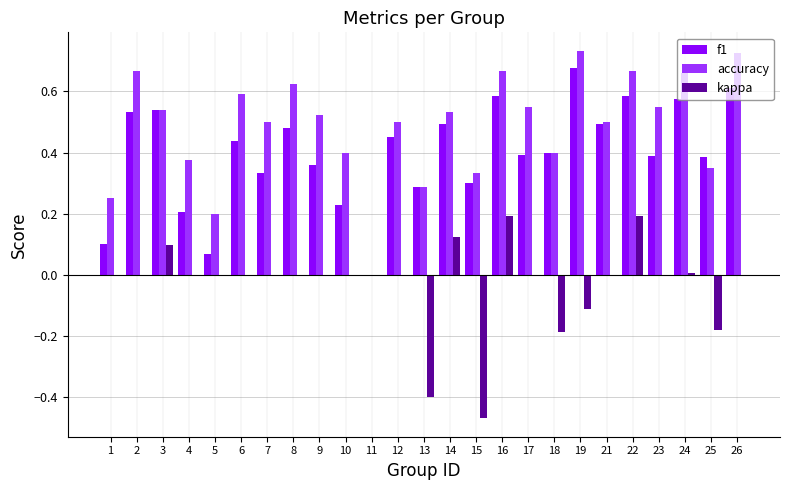

Are the bars grouped side by side (vs. stacked)?

Yes